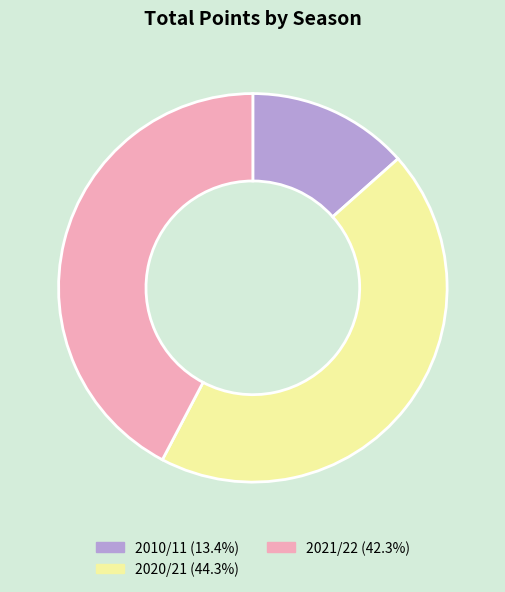

What is the ratio of the value at 2021/22 to the value at 2020/21?

1.0